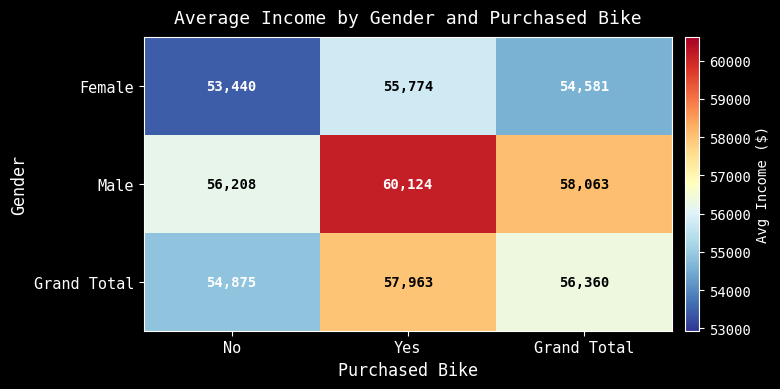

Which series changed the most between No and Yes?

Male